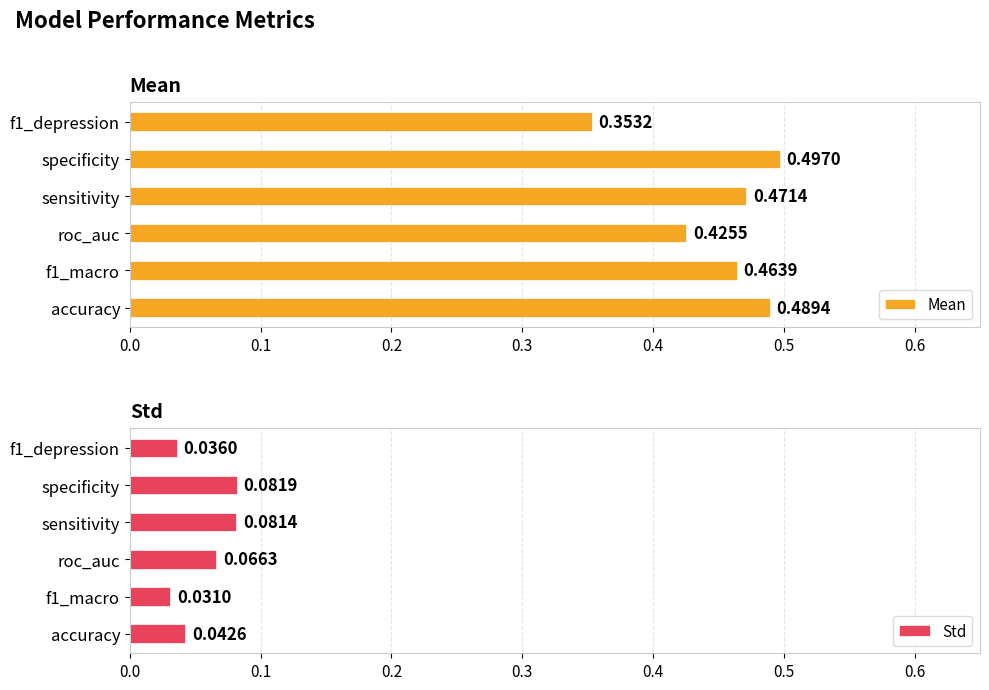

Count the number of categories in the chart.

6